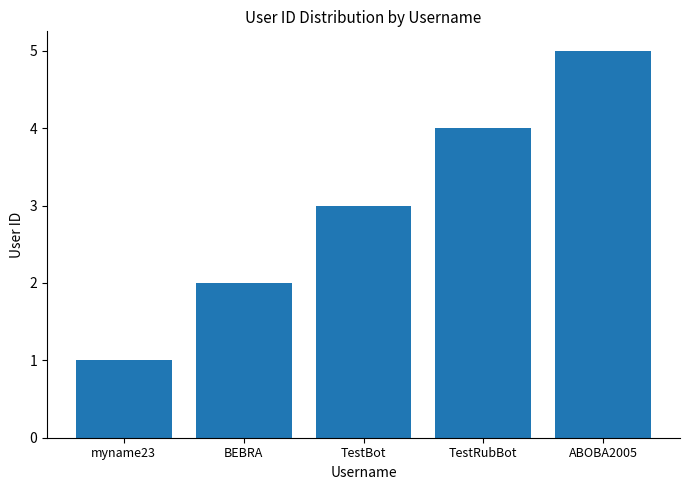

List the labels in order of value, smallest first.

myname23, BEBRA, TestBot, TestRubBot, ABOBA2005